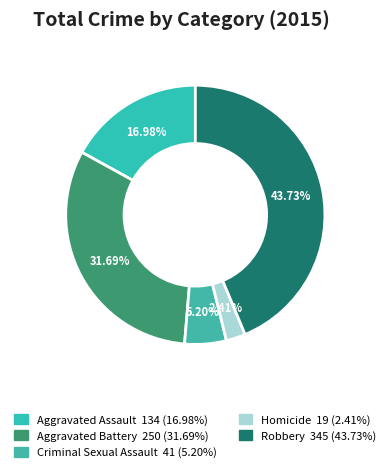

What is the smallest slice in the pie chart?

Homicide